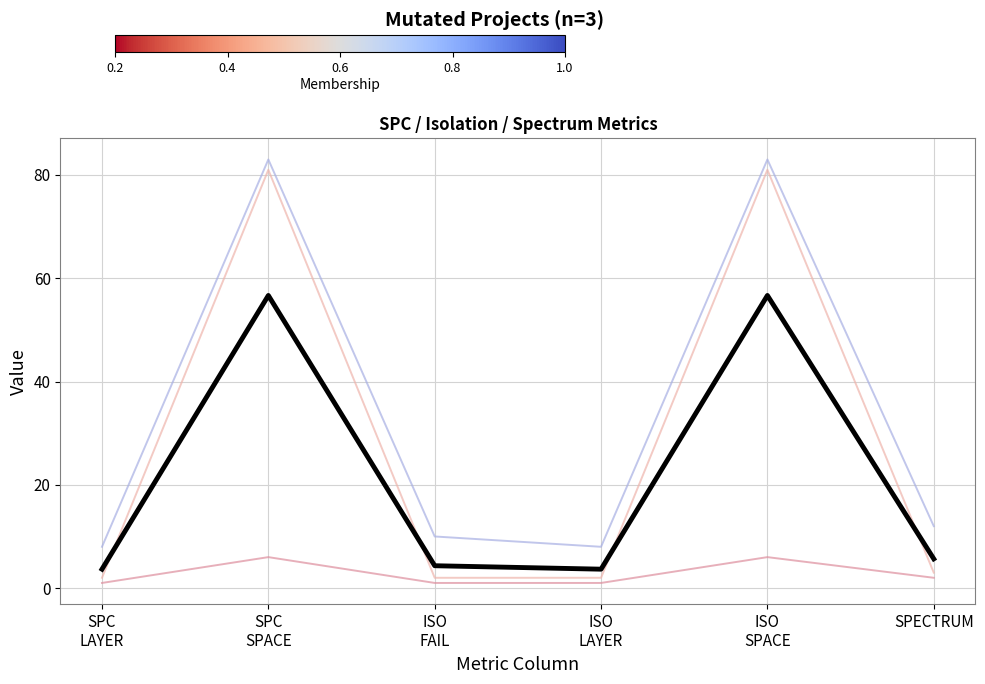

What position from the left is SPC
SPACE?

2